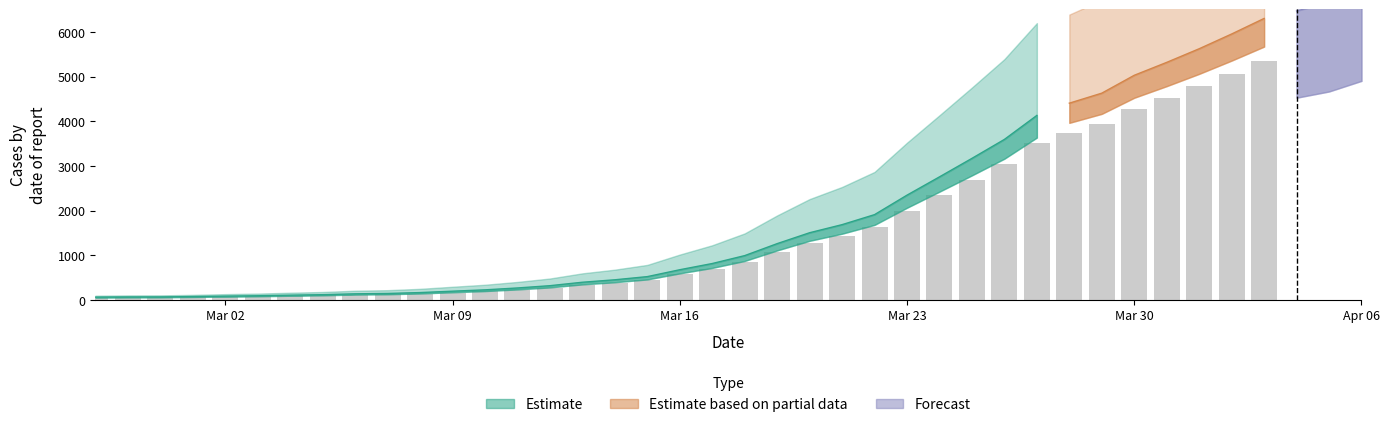

Are the bars horizontal?

No